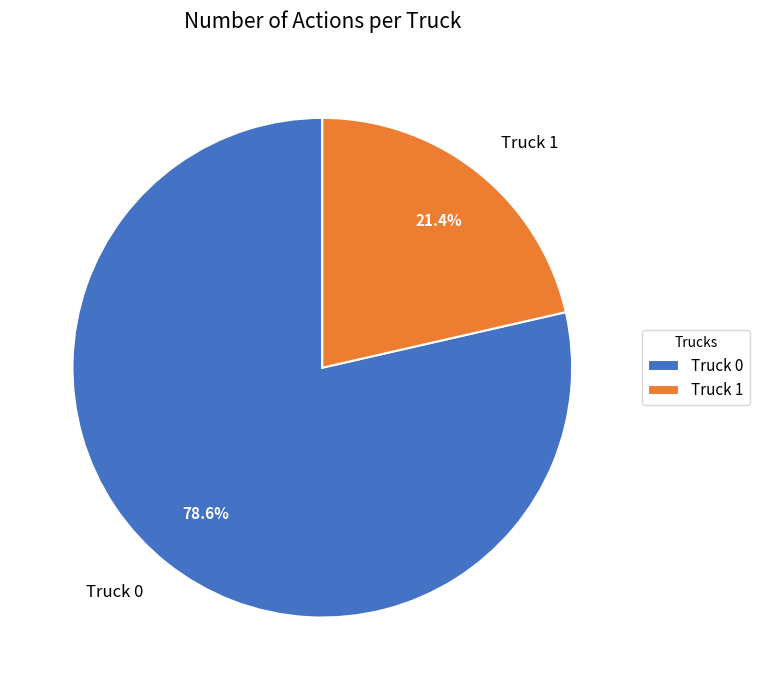

Does any single category account for the majority?

Yes